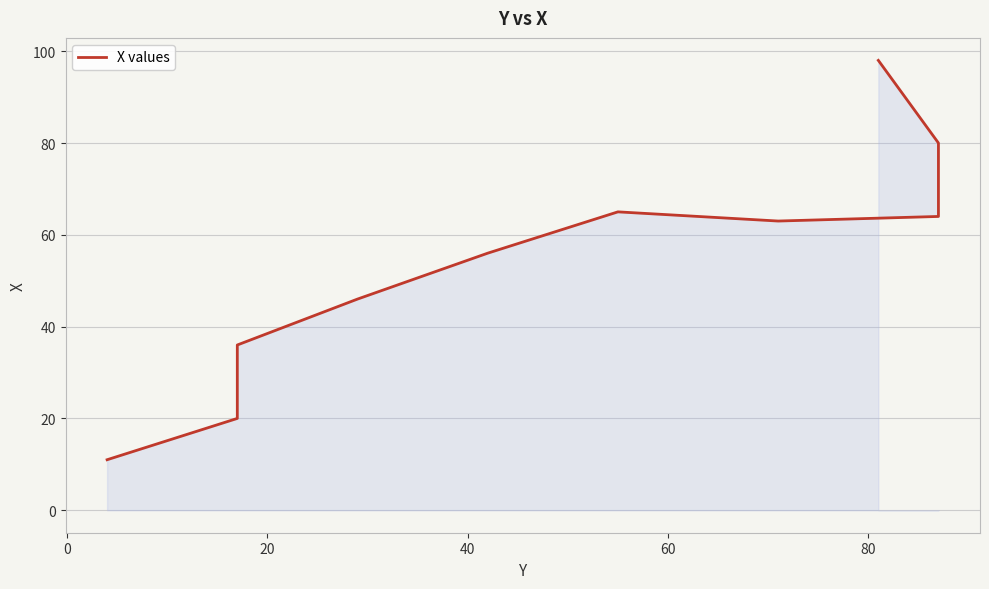

How many points are higher than both their immediate neighbors (excluding endpoints)?

1